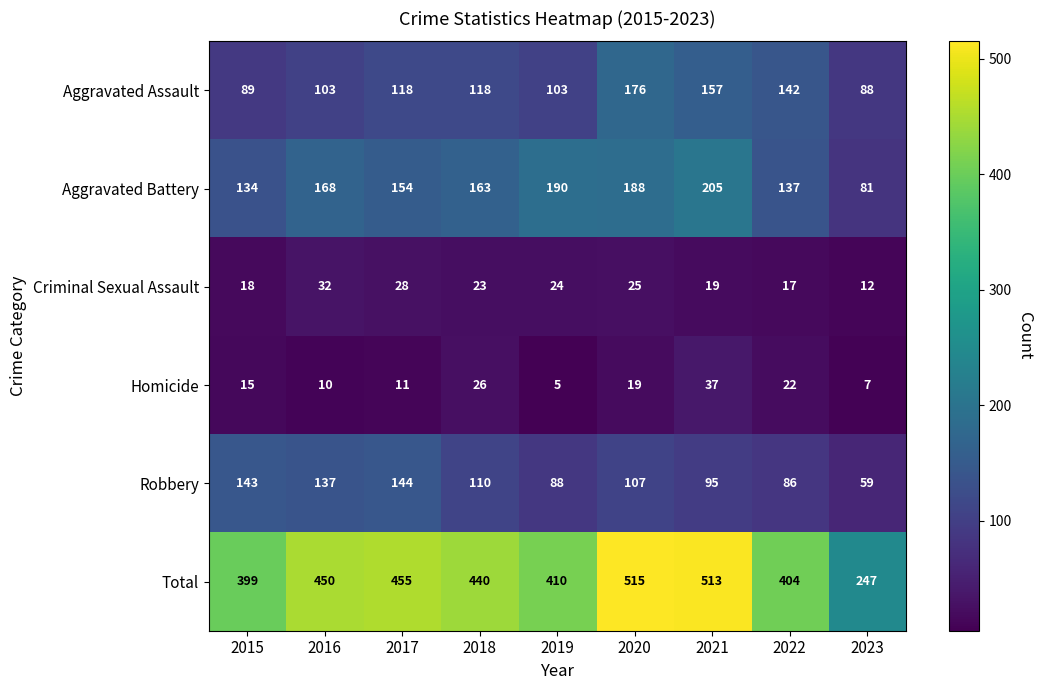

Where does the Criminal Sexual Assault series first go above 23?

2016